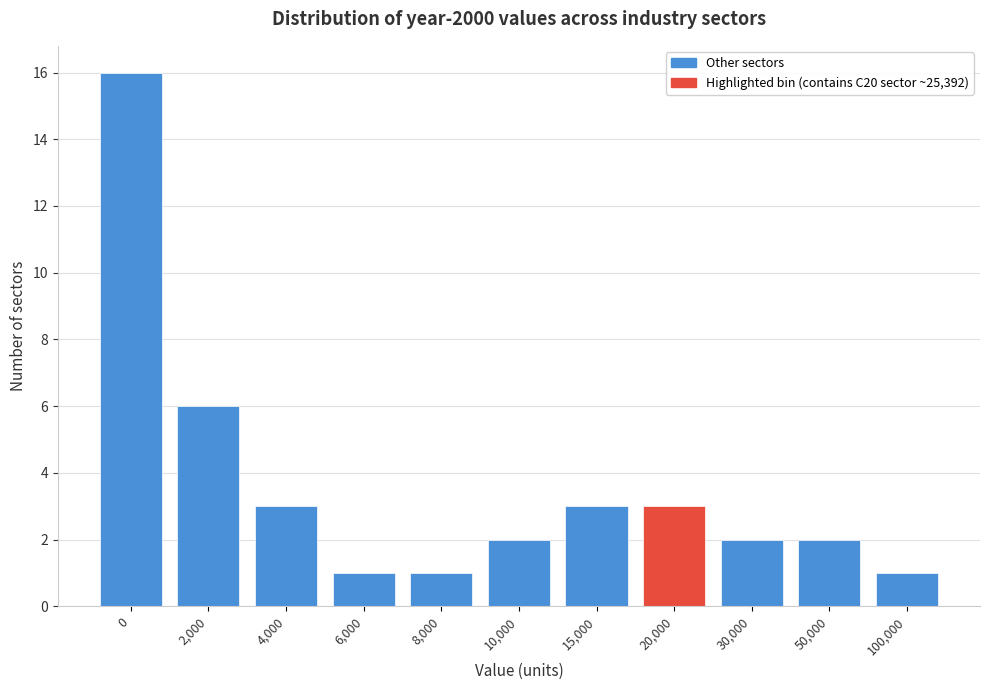

Reading left to right, what are all the values shown in this chart?

16	6	3	1	1	2	3	3	2	2	1